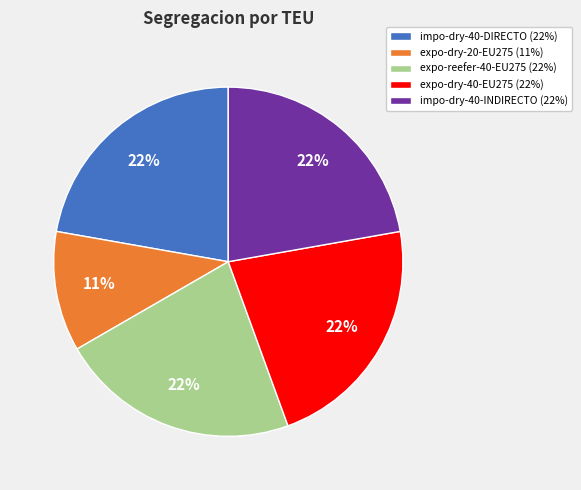

To the nearest percent, what is the difference between the largest and smallest slice percentages?

11%